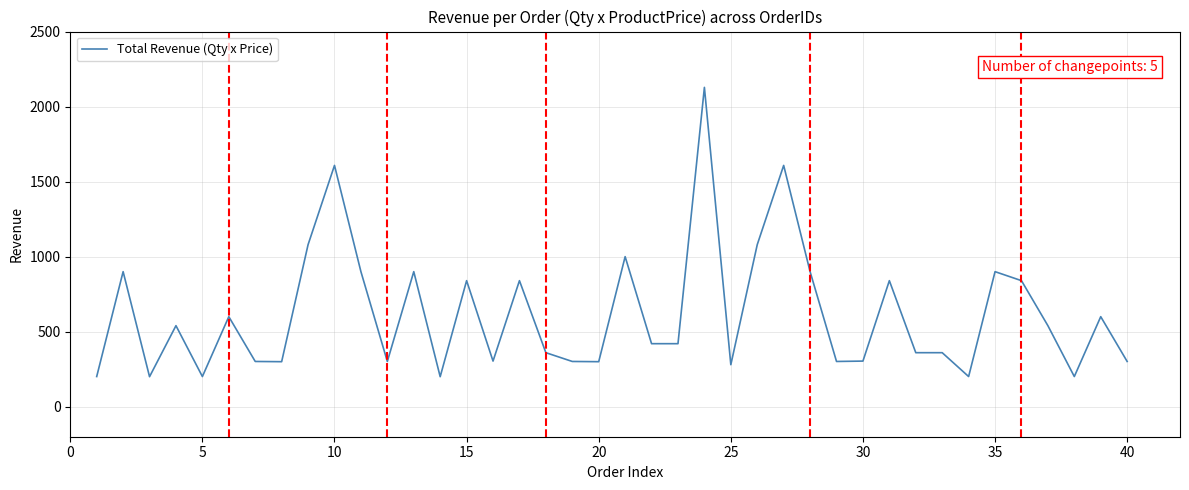

True or false: the data has more than 0 interior local peaks.

True